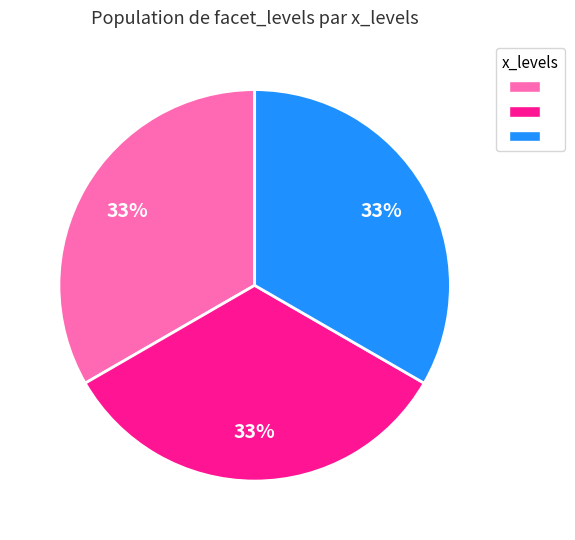

How many slices are in this pie chart?

3